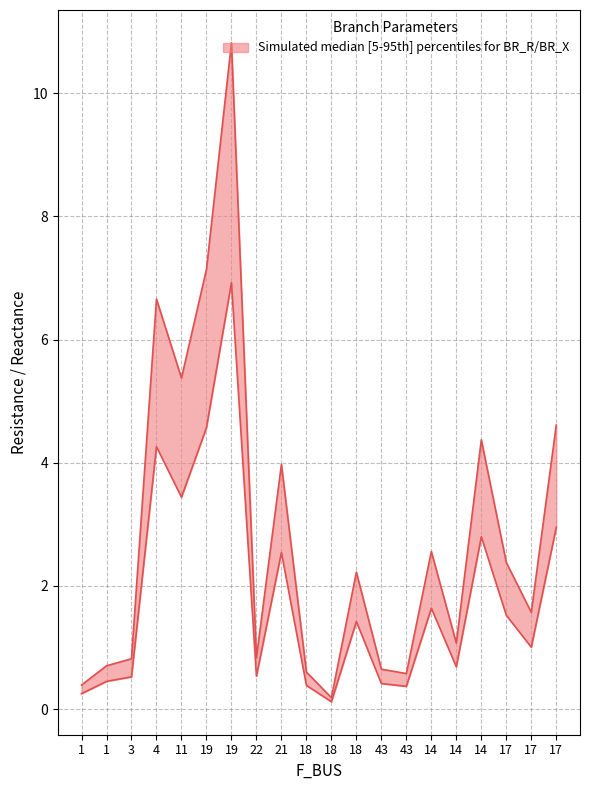

What is the difference between the maximum and second lowest values in the BR_R series?

10.4